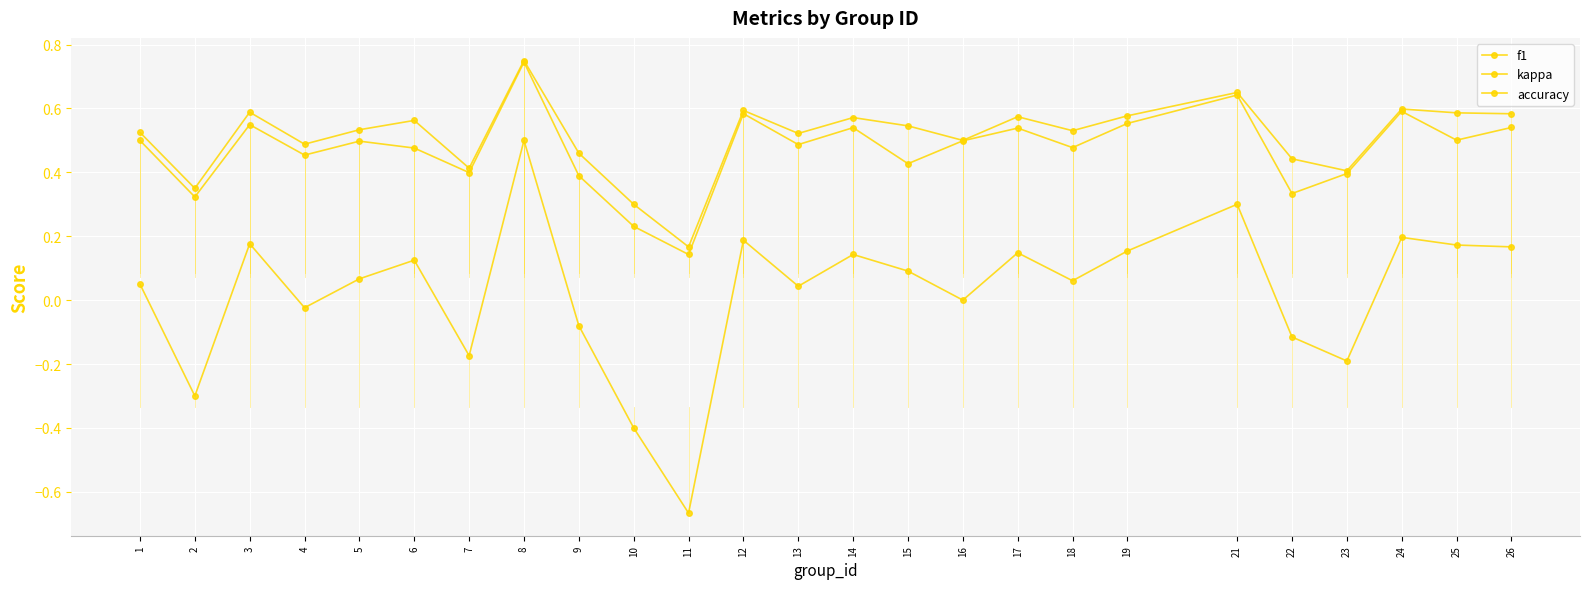

What is the value of the f1 point at the 24th from the left?

0.5